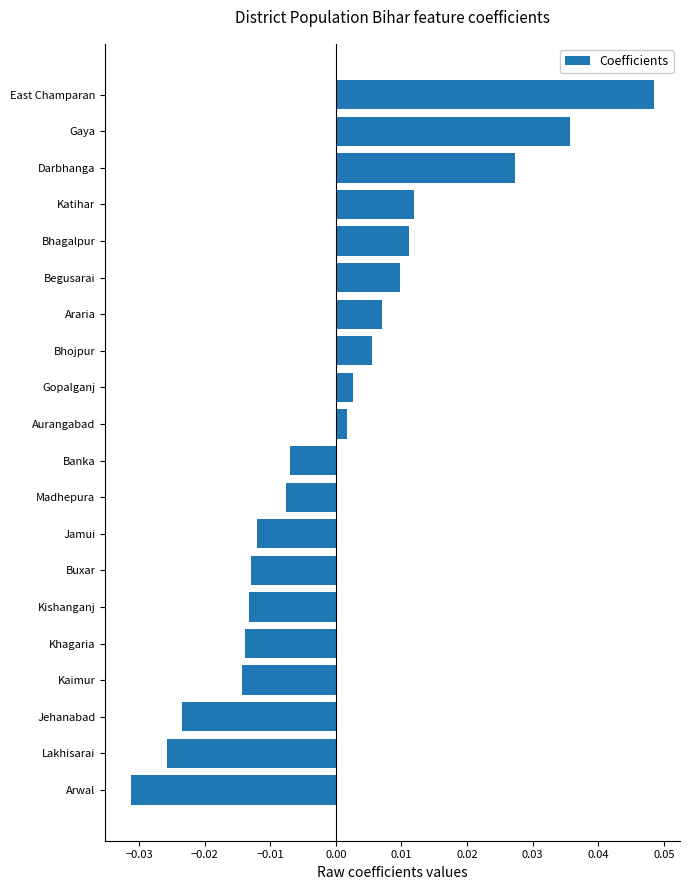

Between East Champaran and Banka, which is larger?

East Champaran